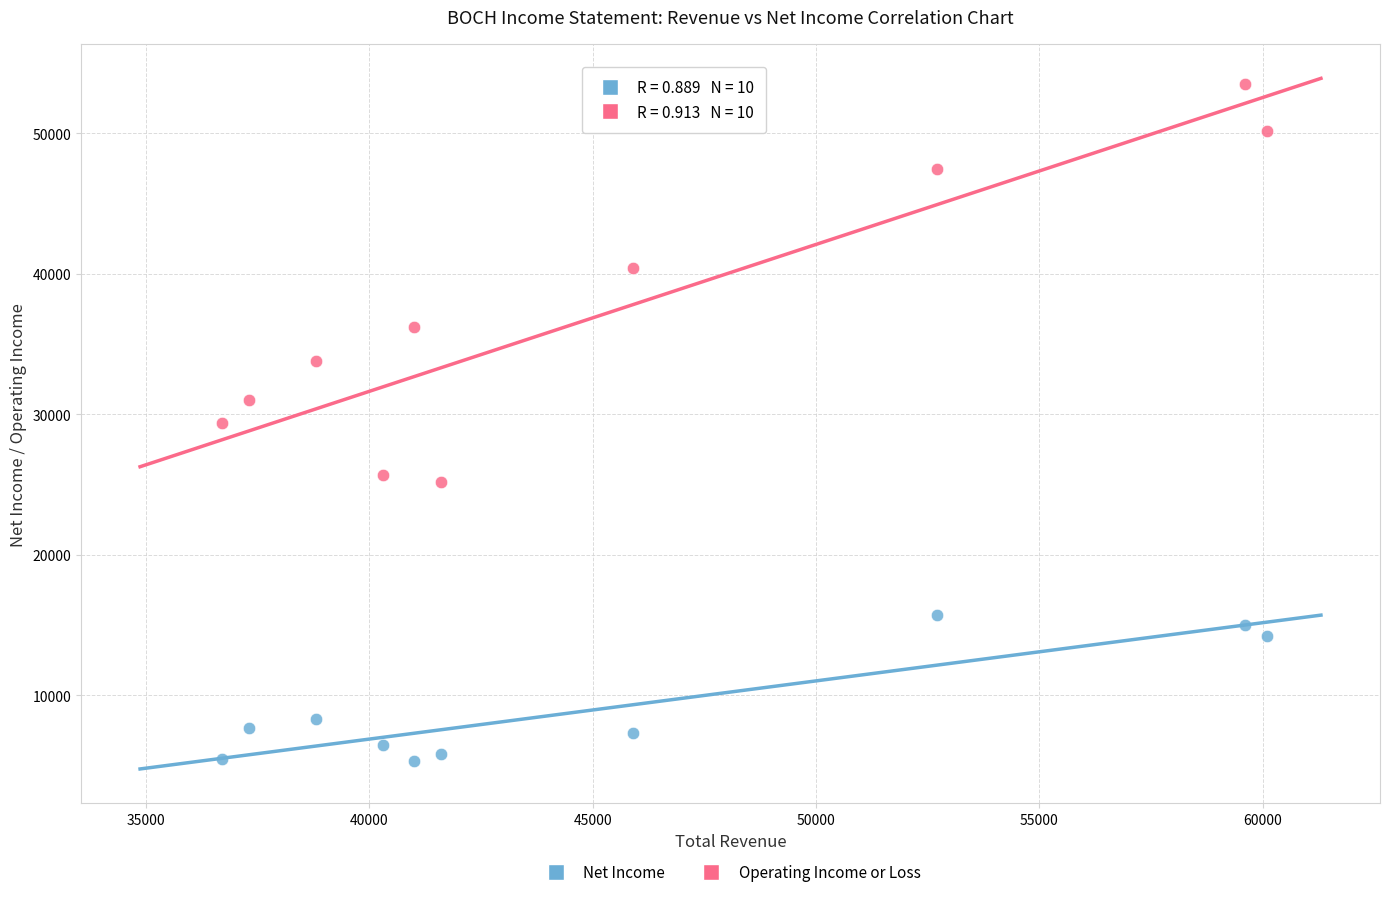

Which series reaches the minimum Y coordinate?

Net Income